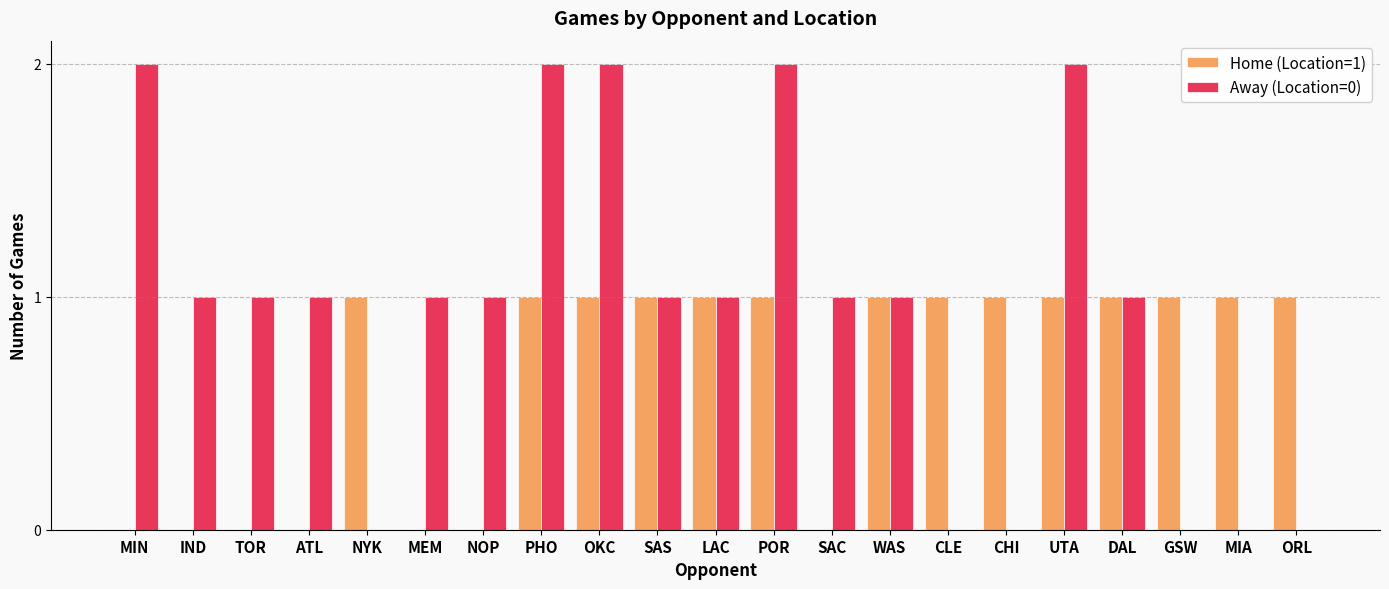

Which series has the largest total across all categories?

Away (Location=0)